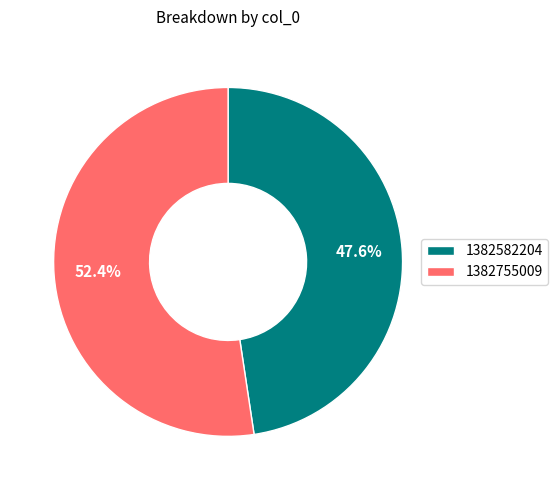

Count the number of slices in the pie.

2